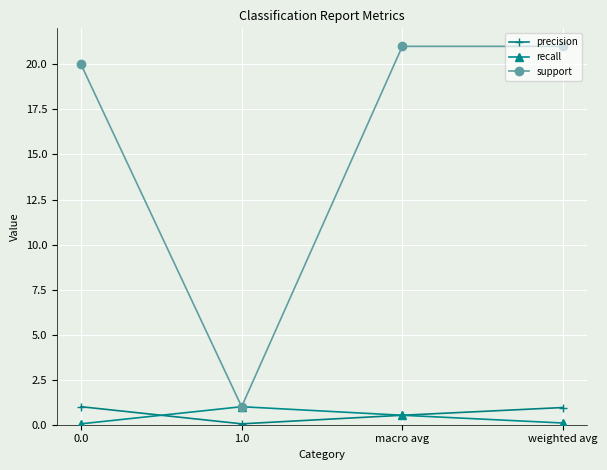

What is the value of the recall point at the 4th from the left?

0.1